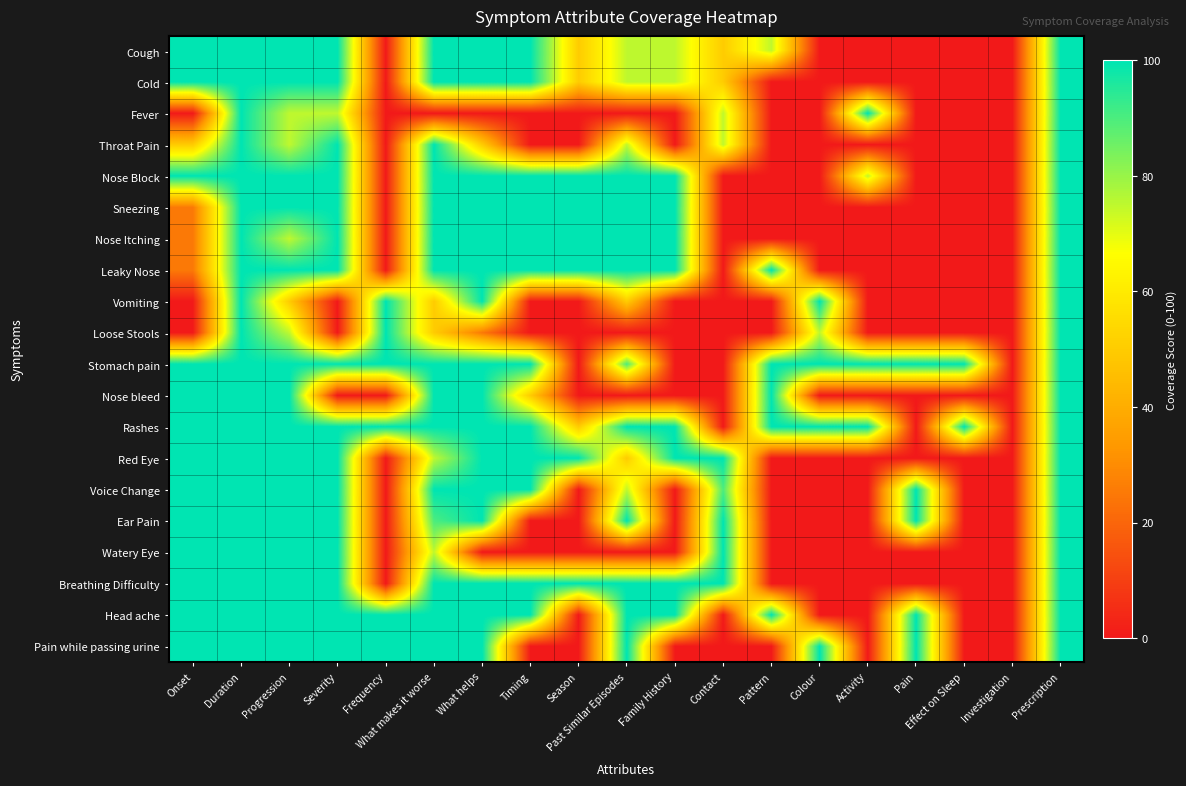

Reading left to right, what are all the values shown in this chart?

Cough: Onset=100	Duration=100	Progression=100	Severity=100	Frequency=0	What makes it worse=100	What helps=100	Timing=100	Season=50	Past Similar Episodes=75	Family History=75	Contact=50	Pattern=75	Colour=0	Activity=0	Pain=0	Effect on Sleep=0	Investigation=0	Prescription=100
Cold: Onset=100	Duration=100	Progression=100	Severity=100	Frequency=0	What makes it worse=100	What helps=100	Timing=100	Season=50	Past Similar Episodes=75	Family History=75	Contact=50	Pattern=0	Colour=0	Activity=0	Pain=0	Effect on Sleep=0	Investigation=0	Prescription=100
Fever: Onset=0	Duration=100	Progression=75	Severity=75	Frequency=0	What makes it worse=0	What helps=0	Timing=0	Season=0	Past Similar Episodes=0	Family History=0	Contact=75	Pattern=0	Colour=0	Activity=100	Pain=0	Effect on Sleep=0	Investigation=0	Prescription=100
Throat Pain: Onset=50	Duration=100	Progression=75	Severity=100	Frequency=0	What makes it worse=100	What helps=50	Timing=0	Season=0	Past Similar Episodes=75	Family History=0	Contact=75	Pattern=0	Colour=0	Activity=0	Pain=0	Effect on Sleep=0	Investigation=0	Prescription=100
Nose Block: Onset=100	Duration=100	Progression=100	Severity=100	Frequency=0	What makes it worse=100	What helps=100	Timing=100	Season=100	Past Similar Episodes=100	Family History=100	Contact=0	Pattern=0	Colour=0	Activity=75	Pain=0	Effect on Sleep=0	Investigation=0	Prescription=100
Sneezing: Onset=25	Duration=100	Progression=100	Severity=100	Frequency=0	What makes it worse=100	What helps=100	Timing=100	Season=100	Past Similar Episodes=100	Family History=100	Contact=0	Pattern=0	Colour=0	Activity=0	Pain=0	Effect on Sleep=0	Investigation=0	Prescription=100
Nose Itching: Onset=25	Duration=100	Progression=75	Severity=100	Frequency=0	What makes it worse=100	What helps=100	Timing=100	Season=100	Past Similar Episodes=100	Family History=100	Contact=0	Pattern=0	Colour=0	Activity=0	Pain=0	Effect on Sleep=0	Investigation=0	Prescription=100
Leaky Nose: Onset=25	Duration=100	Progression=100	Severity=100	Frequency=0	What makes it worse=100	What helps=100	Timing=100	Season=100	Past Similar Episodes=100	Family History=100	Contact=0	Pattern=100	Colour=0	Activity=0	Pain=0	Effect on Sleep=0	Investigation=0	Prescription=100
Vomiting: Onset=0	Duration=100	Progression=50	Severity=0	Frequency=100	What makes it worse=50	What helps=100	Timing=0	Season=0	Past Similar Episodes=50	Family History=0	Contact=0	Pattern=0	Colour=100	Activity=0	Pain=0	Effect on Sleep=0	Investigation=0	Prescription=100
Loose Stools: Onset=0	Duration=100	Progression=75	Severity=0	Frequency=100	What makes it worse=50	What helps=25	Timing=0	Season=0	Past Similar Episodes=0	Family History=0	Contact=0	Pattern=0	Colour=75	Activity=0	Pain=0	Effect on Sleep=0	Investigation=0	Prescription=100
Stomach pain: Onset=100	Duration=100	Progression=100	Severity=100	Frequency=100	What makes it worse=100	What helps=100	Timing=100	Season=0	Past Similar Episodes=90	Family History=0	Contact=0	Pattern=100	Colour=100	Activity=100	Pain=100	Effect on Sleep=100	Investigation=0	Prescription=100
Nose bleed: Onset=100	Duration=100	Progression=100	Severity=0	Frequency=0	What makes it worse=100	What helps=100	Timing=50	Season=0	Past Similar Episodes=0	Family History=0	Contact=0	Pattern=100	Colour=0	Activity=0	Pain=0	Effect on Sleep=0	Investigation=0	Prescription=100
Rashes: Onset=100	Duration=100	Progression=100	Severity=100	Frequency=100	What makes it worse=100	What helps=100	Timing=100	Season=50	Past Similar Episodes=100	Family History=100	Contact=0	Pattern=100	Colour=100	Activity=100	Pain=0	Effect on Sleep=100	Investigation=0	Prescription=100
Red Eye: Onset=100	Duration=100	Progression=100	Severity=100	Frequency=0	What makes it worse=75	What helps=100	Timing=100	Season=100	Past Similar Episodes=50	Family History=100	Contact=100	Pattern=0	Colour=0	Activity=0	Pain=0	Effect on Sleep=0	Investigation=0	Prescription=100
Voice Change: Onset=100	Duration=100	Progression=100	Severity=100	Frequency=0	What makes it worse=100	What helps=100	Timing=100	Season=0	Past Similar Episodes=75	Family History=0	Contact=90	Pattern=0	Colour=0	Activity=0	Pain=100	Effect on Sleep=0	Investigation=0	Prescription=100
Ear Pain: Onset=100	Duration=100	Progression=100	Severity=100	Frequency=0	What makes it worse=90	What helps=100	Timing=0	Season=0	Past Similar Episodes=100	Family History=0	Contact=100	Pattern=0	Colour=0	Activity=0	Pain=100	Effect on Sleep=0	Investigation=0	Prescription=100
Watery Eye: Onset=100	Duration=100	Progression=100	Severity=100	Frequency=0	What makes it worse=75	What helps=0	Timing=0	Season=0	Past Similar Episodes=0	Family History=0	Contact=100	Pattern=0	Colour=0	Activity=0	Pain=0	Effect on Sleep=0	Investigation=0	Prescription=100
Breathing Difficulty: Onset=100	Duration=100	Progression=100	Severity=100	Frequency=0	What makes it worse=100	What helps=100	Timing=100	Season=100	Past Similar Episodes=100	Family History=100	Contact=100	Pattern=0	Colour=0	Activity=0	Pain=0	Effect on Sleep=0	Investigation=0	Prescription=100
Head ache: Onset=100	Duration=100	Progression=100	Severity=100	Frequency=100	What makes it worse=100	What helps=100	Timing=100	Season=0	Past Similar Episodes=100	Family History=100	Contact=0	Pattern=100	Colour=0	Activity=0	Pain=100	Effect on Sleep=0	Investigation=0	Prescription=100
Pain while passing urine: Onset=100	Duration=100	Progression=100	Severity=100	Frequency=100	What makes it worse=100	What helps=100	Timing=0	Season=0	Past Similar Episodes=100	Family History=0	Contact=0	Pattern=0	Colour=100	Activity=0	Pain=100	Effect on Sleep=0	Investigation=0	Prescription=100